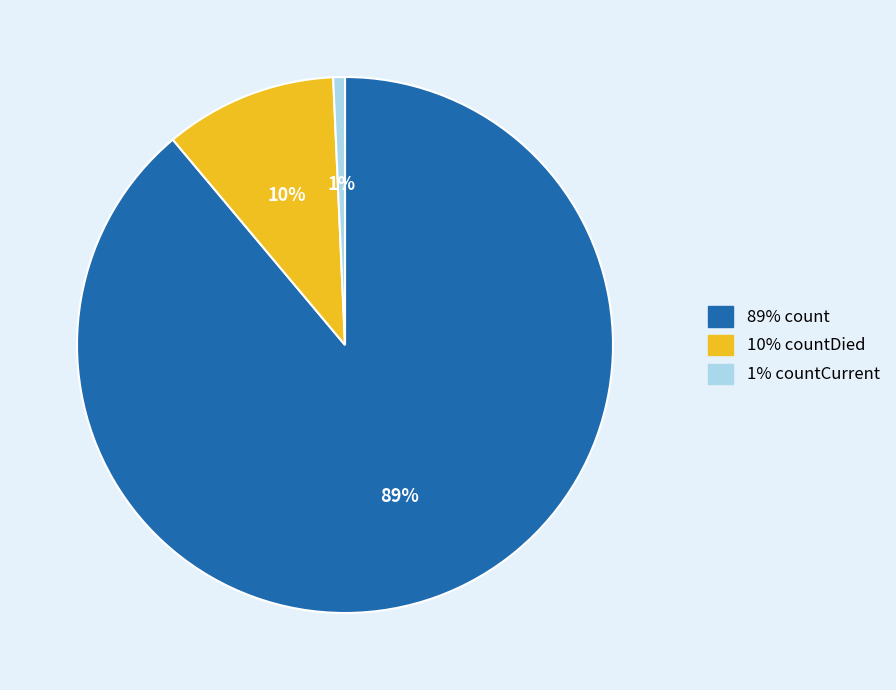

To the nearest percent, what is the difference between the largest and smallest slice percentages?

88%